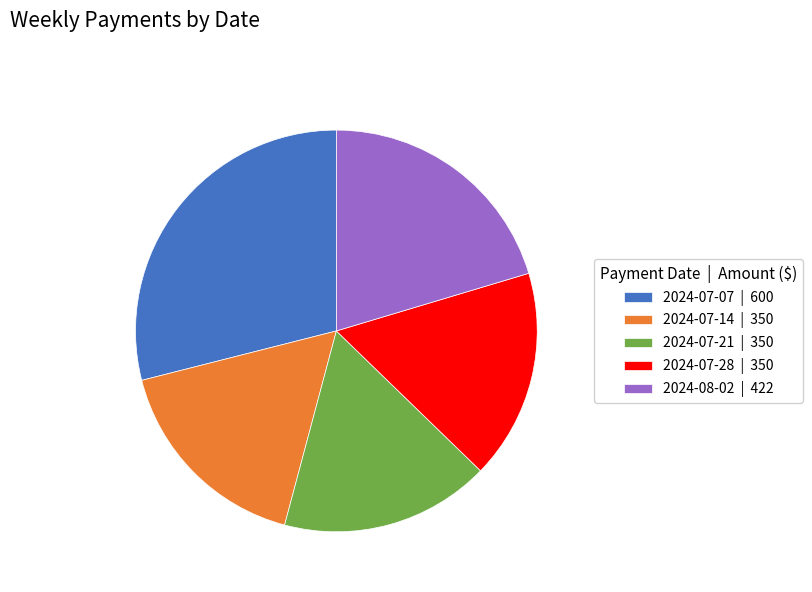

What is the ratio of the value at 2024-07-21 to the value at 2024-07-28?

1.0